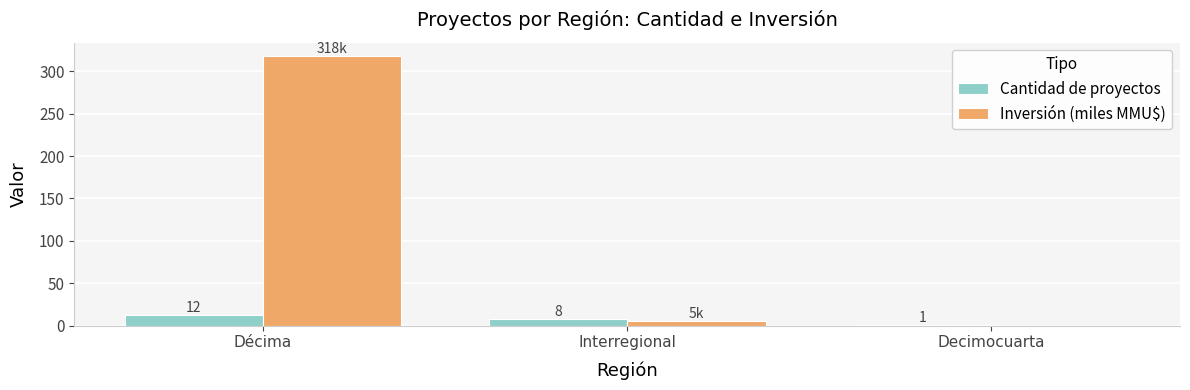

At which label is Cantidad de proyectos closest to 6?

Interregional